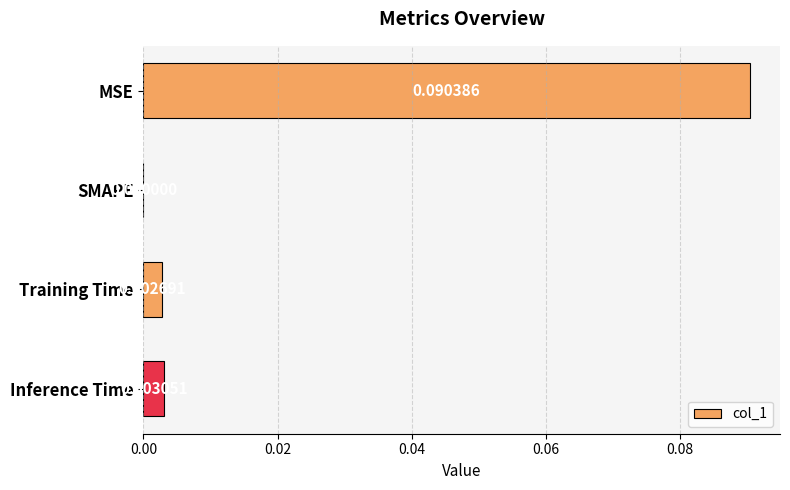

Where is the data nearest to the value 0?

SMAPE